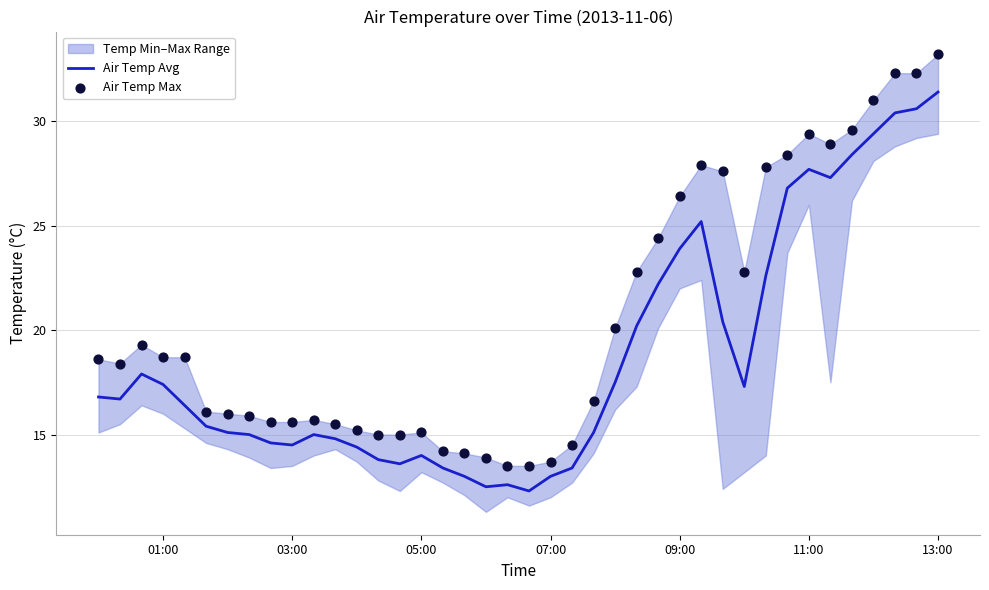

Which series has the largest total across all categories?

Air Temp Max